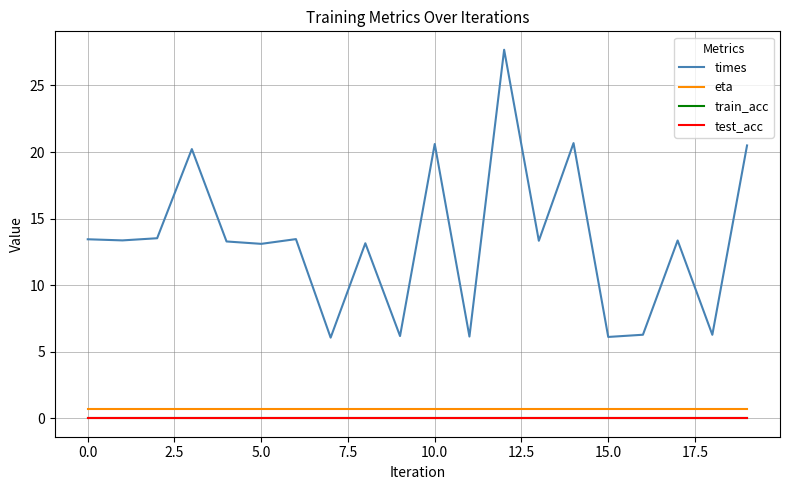

Which series has the widest spread of values?

times